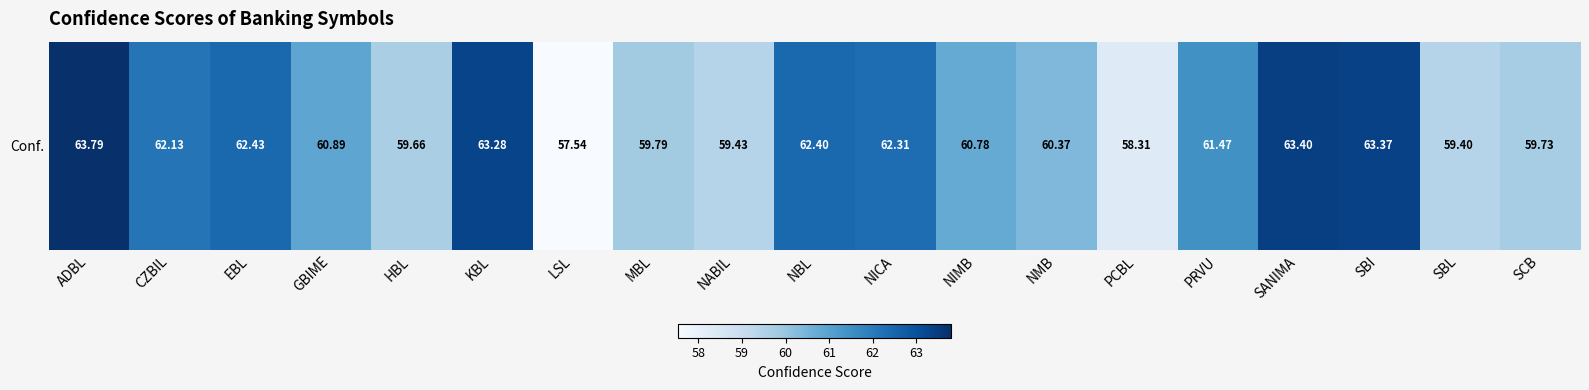

The chart shows a value of 63.4 at SANIMA. True or false?

True